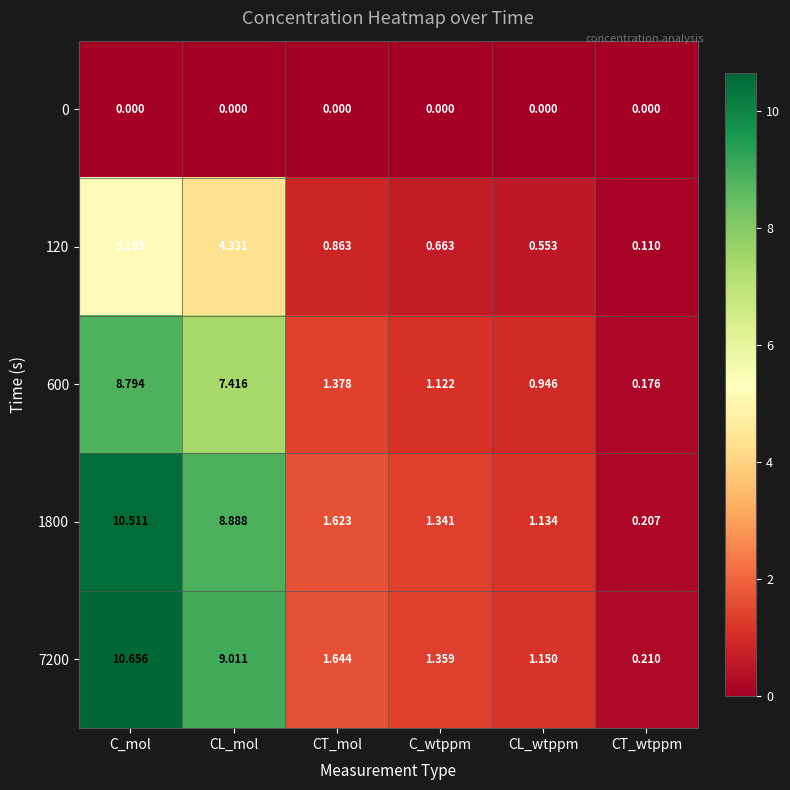

Rank the categories by 600 value from highest to lowest.

C_mol, CL_mol, CT_mol, C_wtppm, CL_wtppm, CT_wtppm